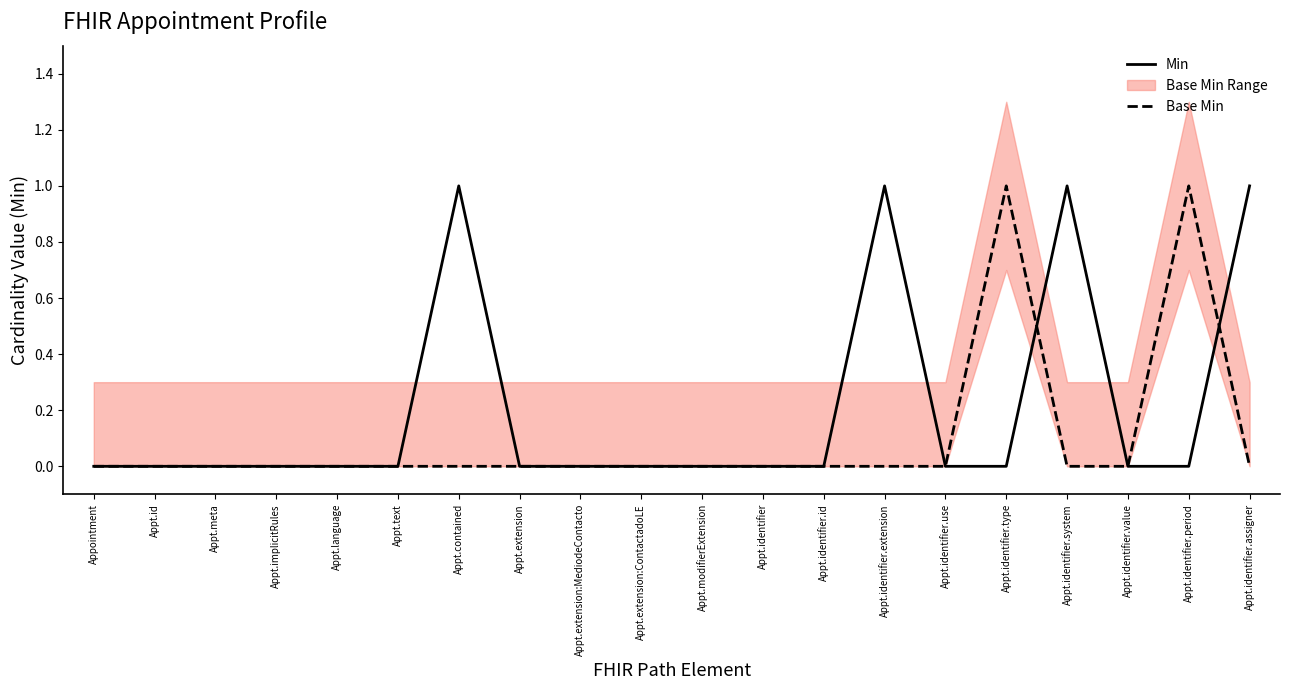

At Appt.identifier.id, list the series in order from smallest to largest.

Min, Base Min